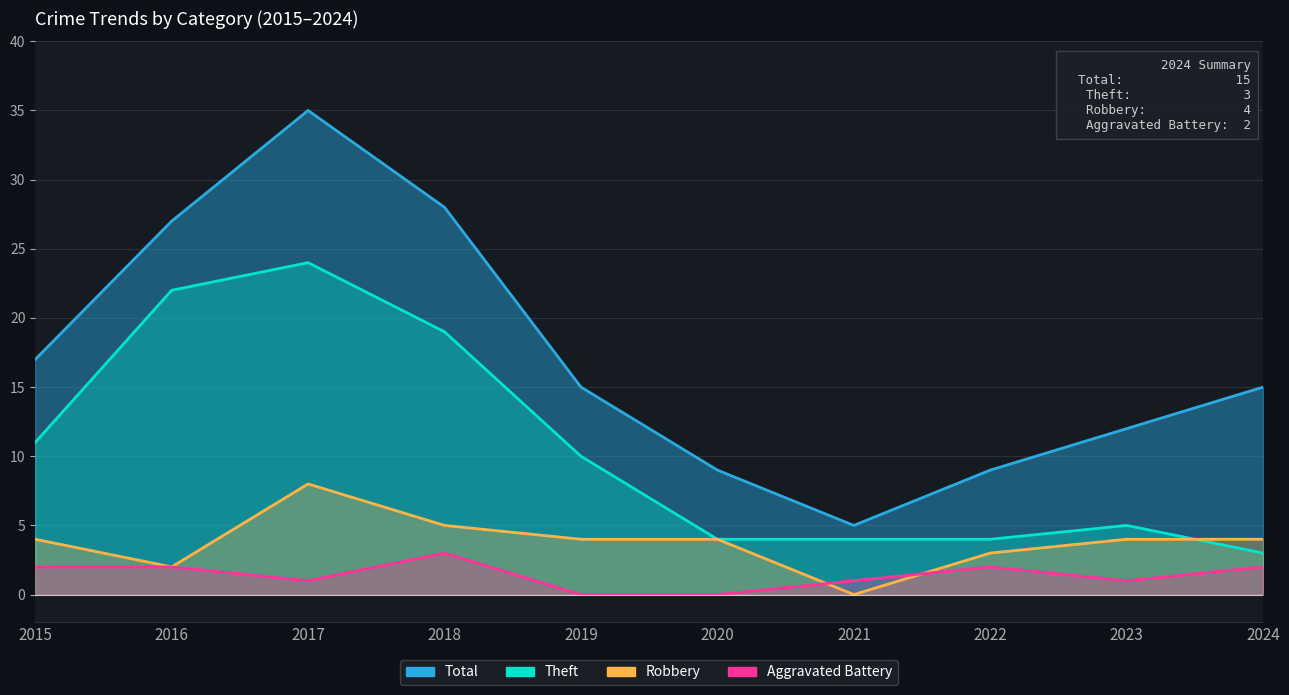

Is it true that Total equals 9 at 2022?

True